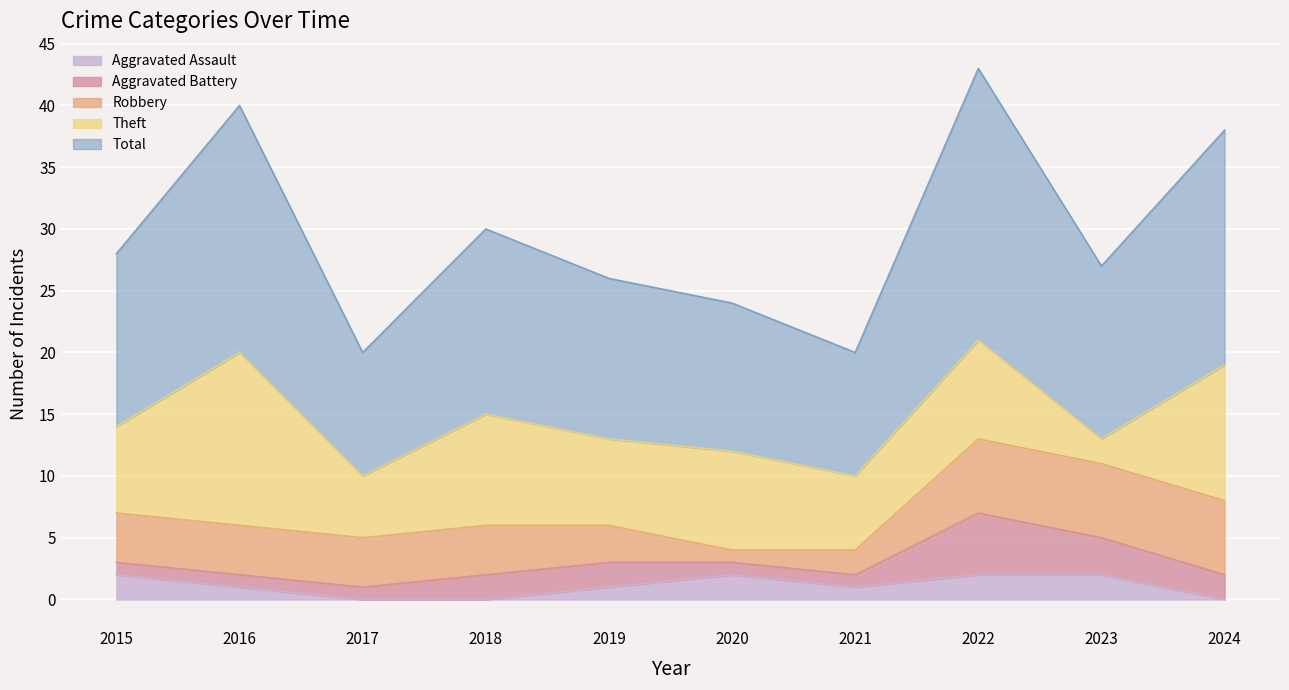

How many lines are shown in the chart?

5